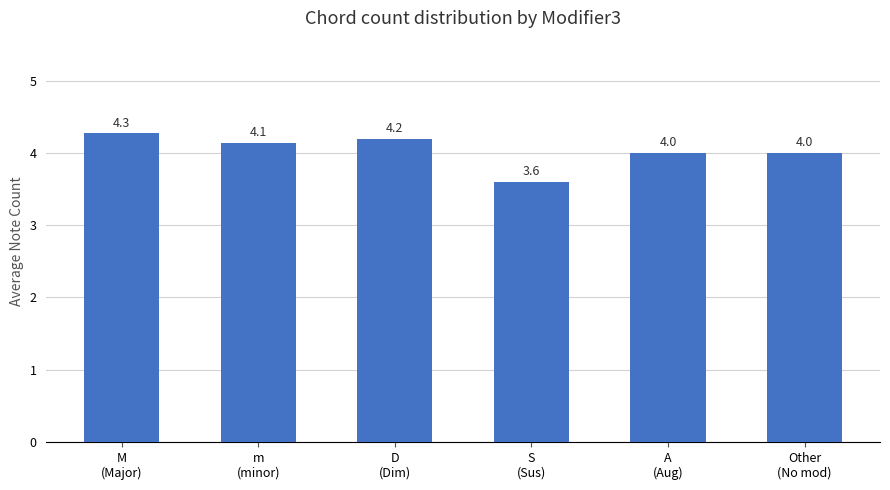

Which has a higher value, D
(Dim) or Other
(No mod)?

D
(Dim)